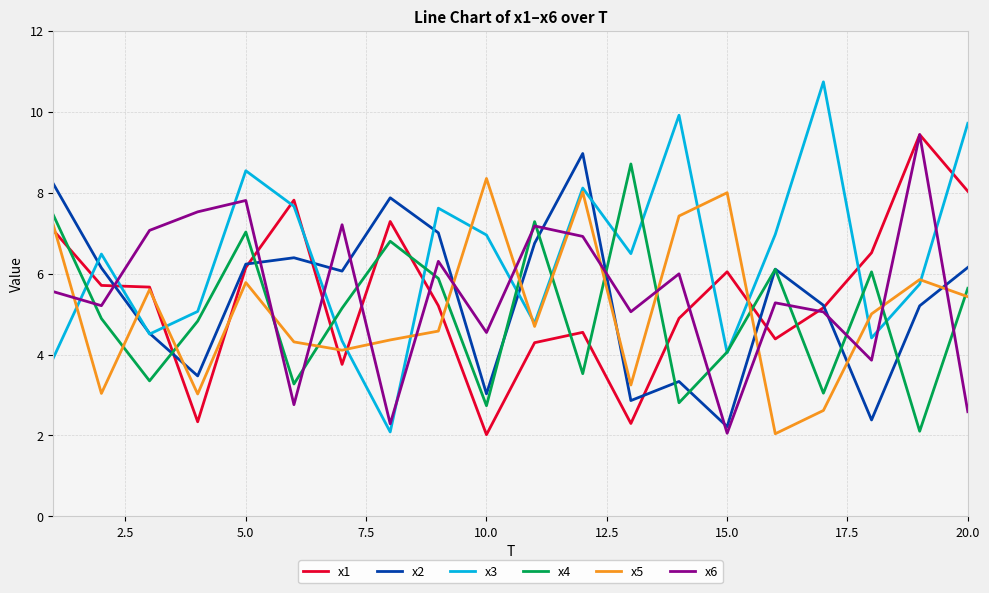

What is the average value of the x5 series?

5.1